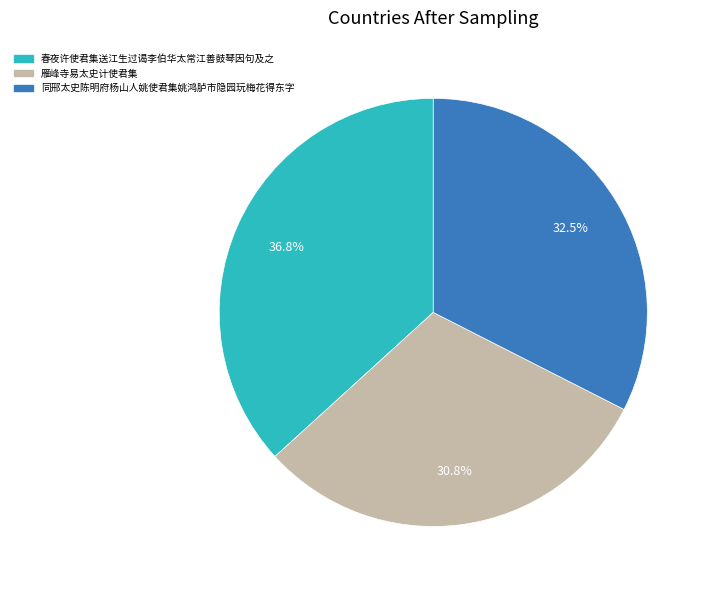

What is the total percentage of 雁峰寺易太史计使君集 and 春夜许使君集送江生过谒李伯华太常江善鼓琴因句及之?

67.5%